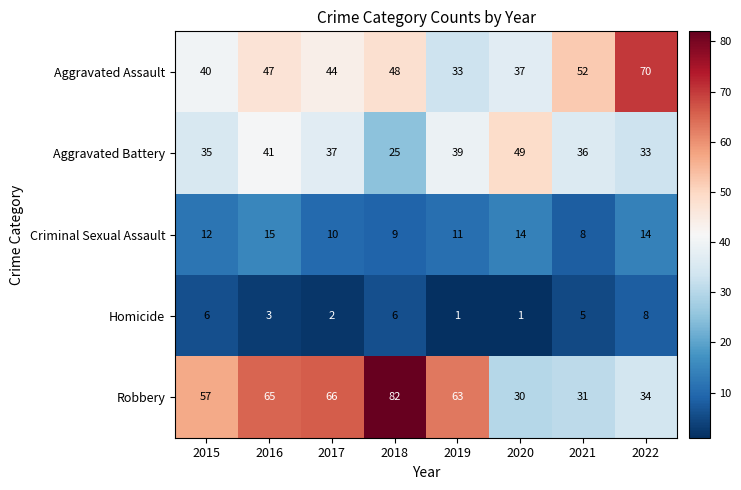

At which category is the sum across all series the highest?

2016